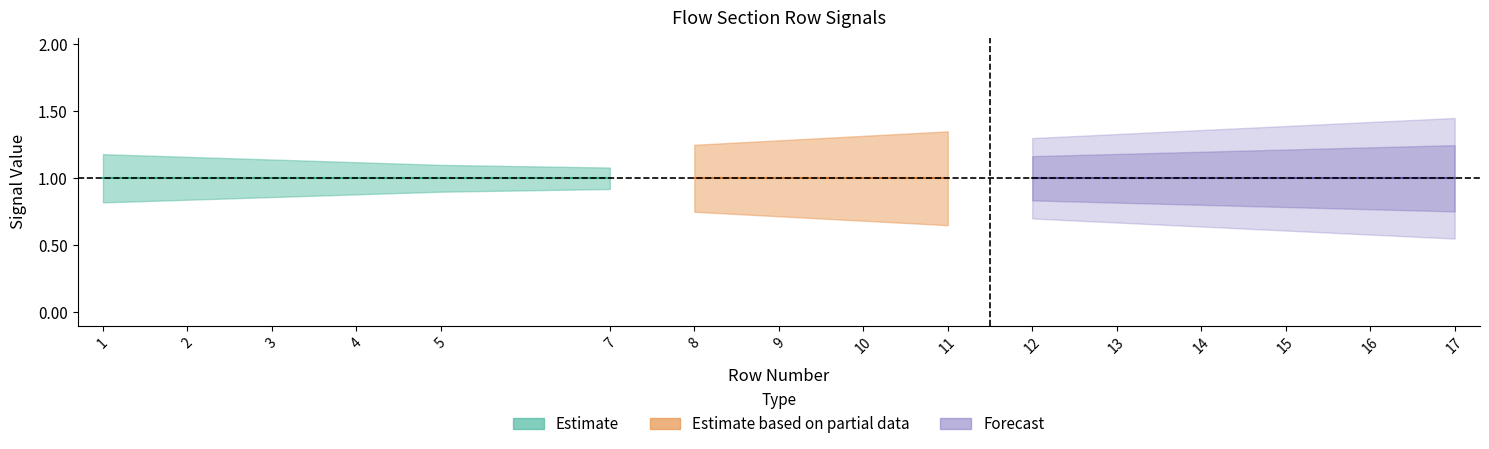

Which label corresponds to the smallest value in the chart?

1